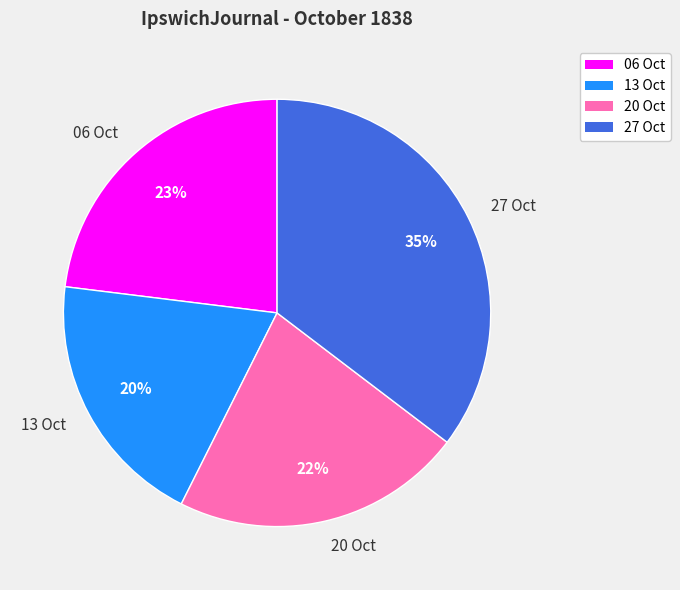

Do 13 Oct and 27 Oct together represent more than half of the pie?

Yes